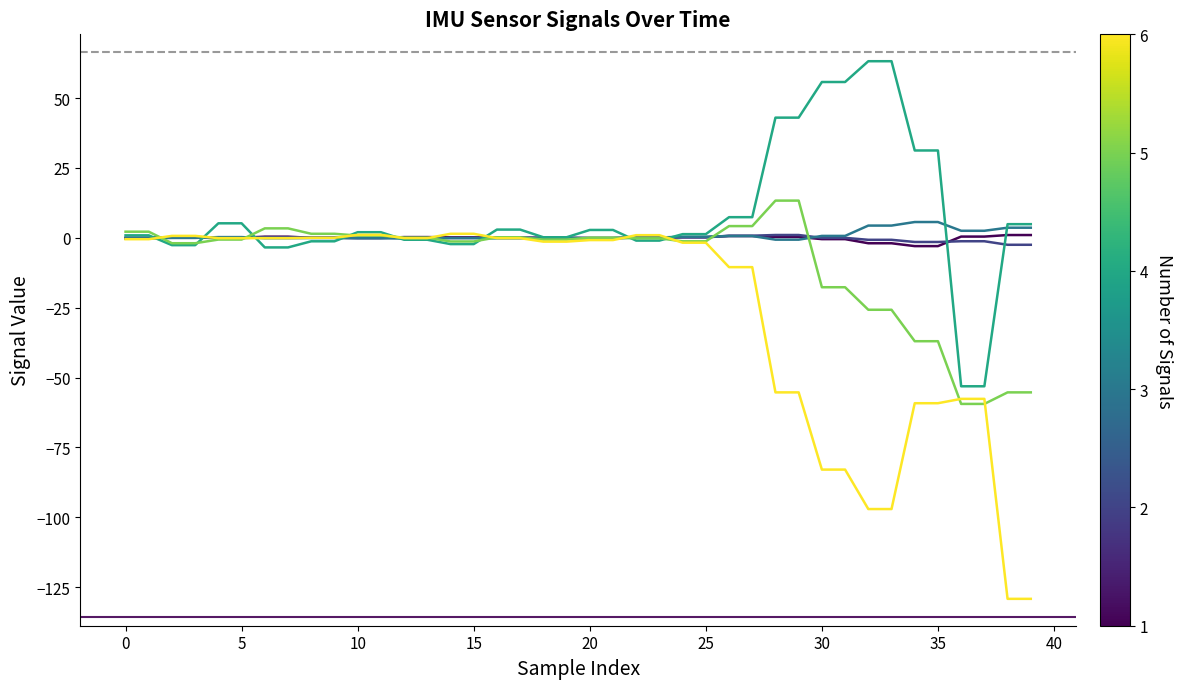

What is the minimum value shown in the chart?

-129.2